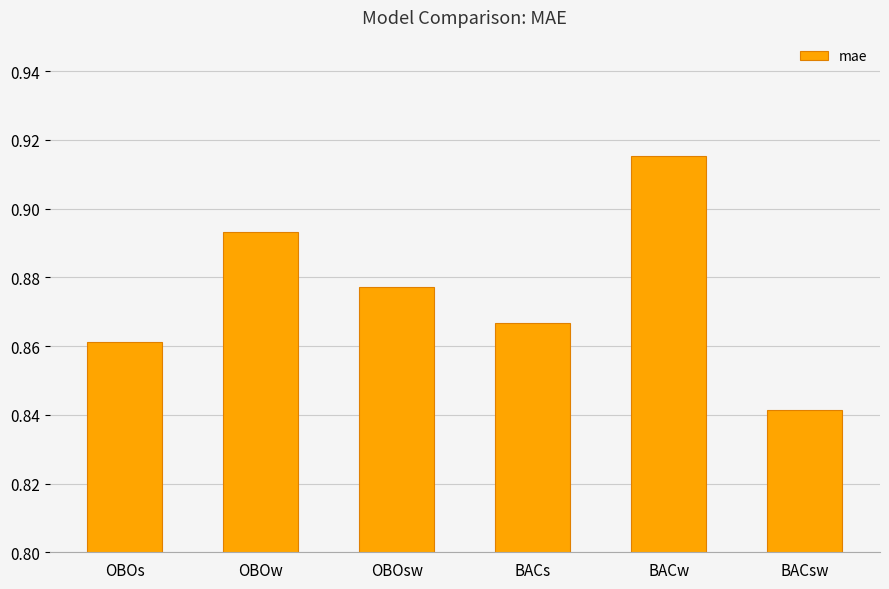

Which category has the lowest value across all series?

BACsw